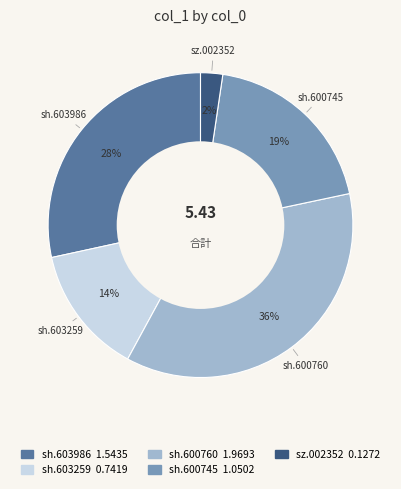

True or false: sh.600745 accounts for 19% of the total.

True